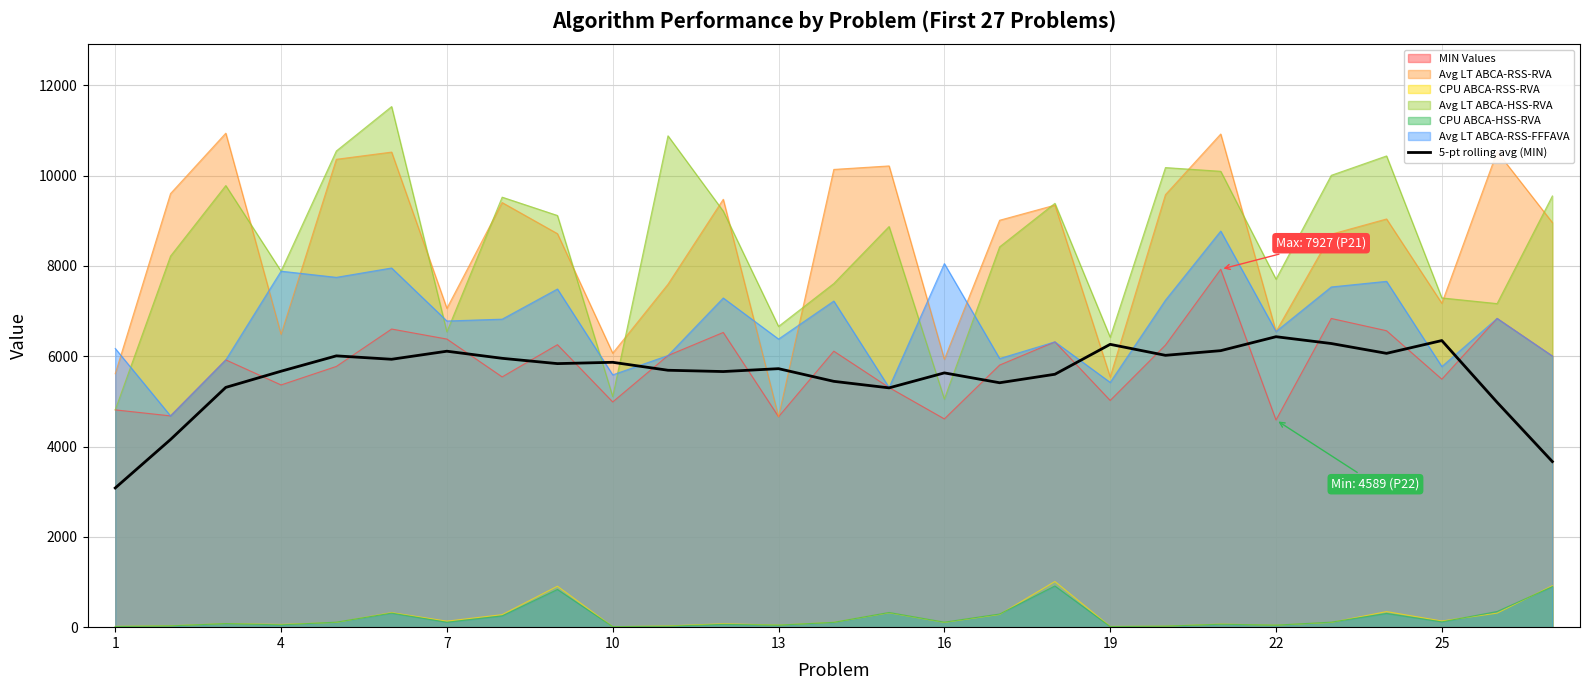

True or false: CPU ABCA-RSS-RVA and Avg LT ABCA-HSS-RVA cross at least once.

False